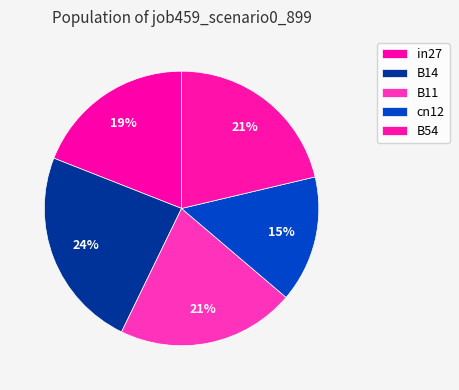

How many segments does this pie chart have?

5